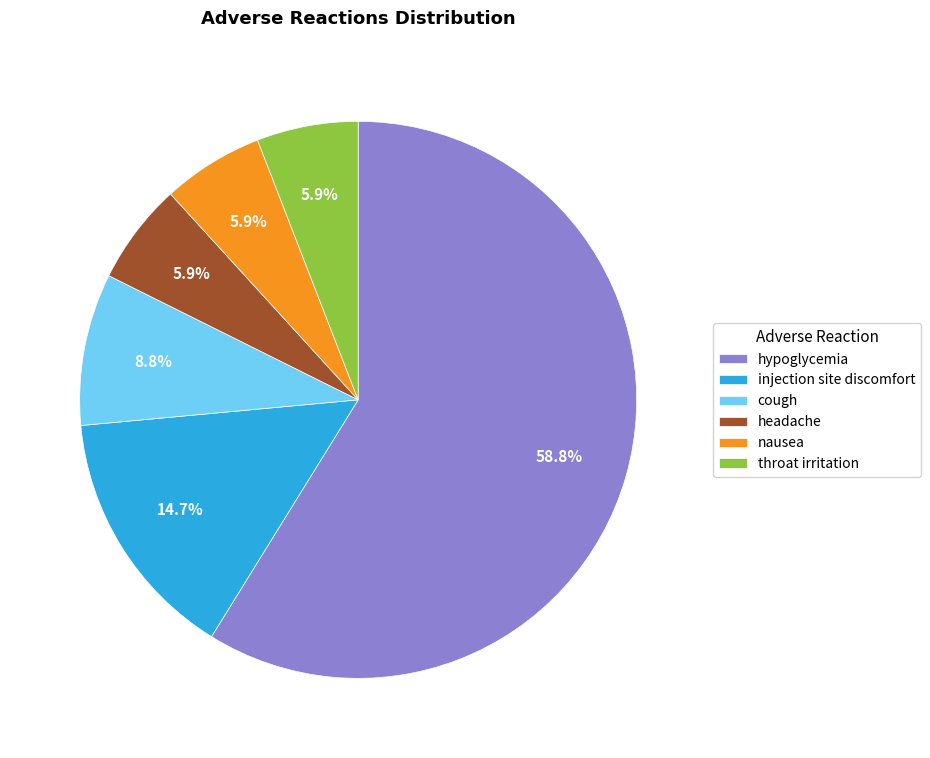

Is it true that throat irritation is 20% of the pie?

False